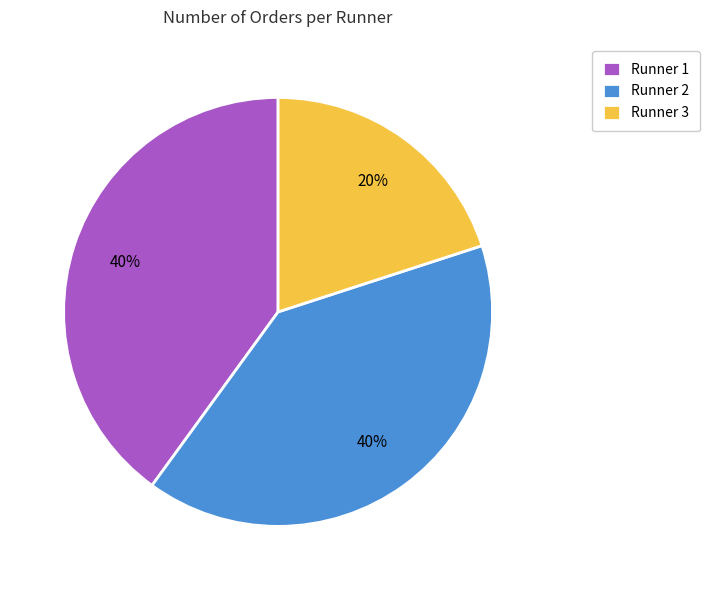

Which slice is the smallest?

Runner 3